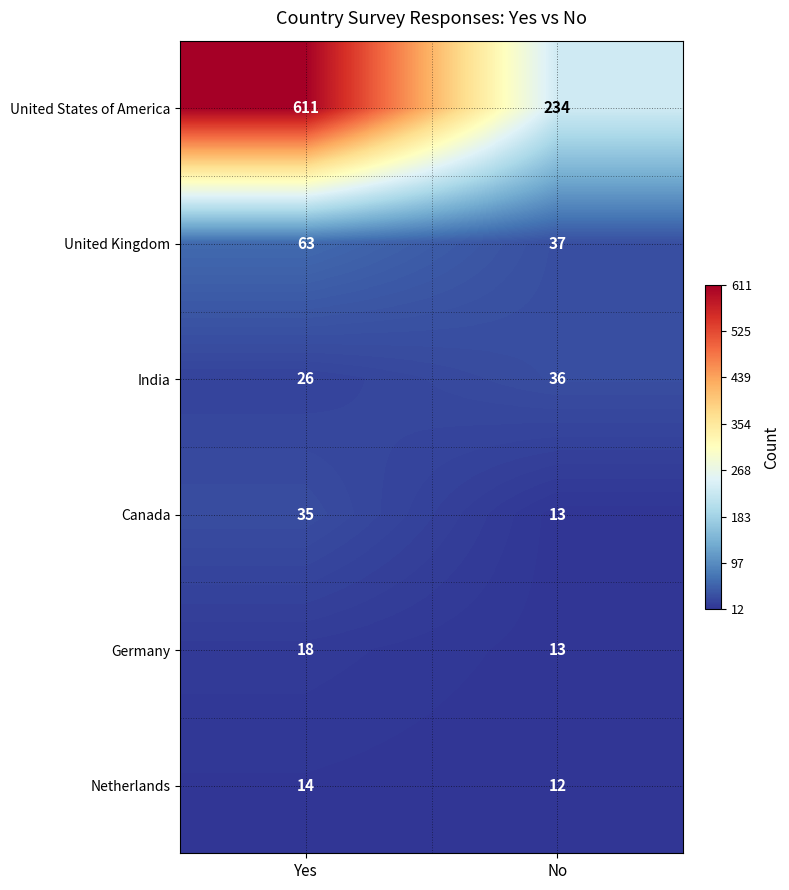

What is the average value of the India series?

31